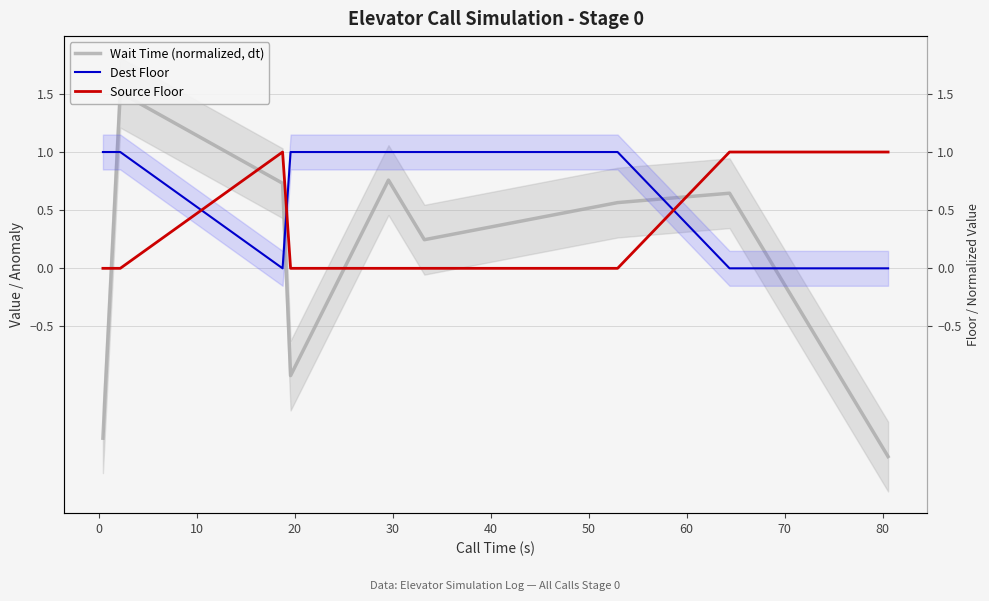

What is the total value across all series at 80?

-0.6